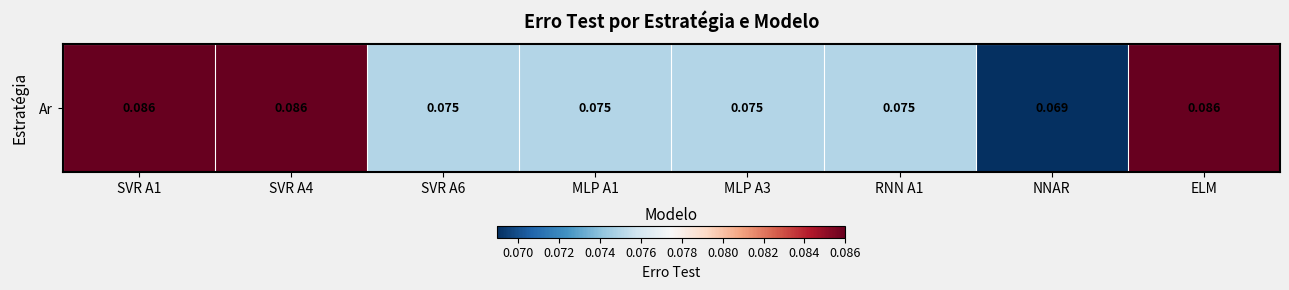

List the labels in order of value, smallest first.

NNAR, SVR A6, MLP A1, MLP A3, RNN A1, SVR A1, SVR A4, ELM